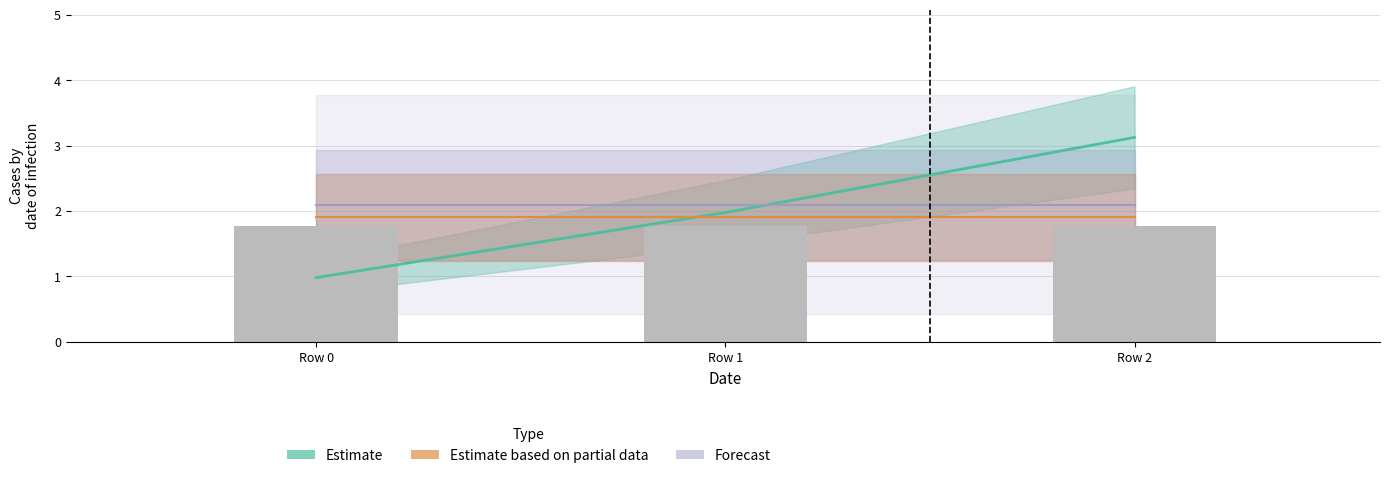

Is it true that Forecast equals 2.1 at Row 1?

True